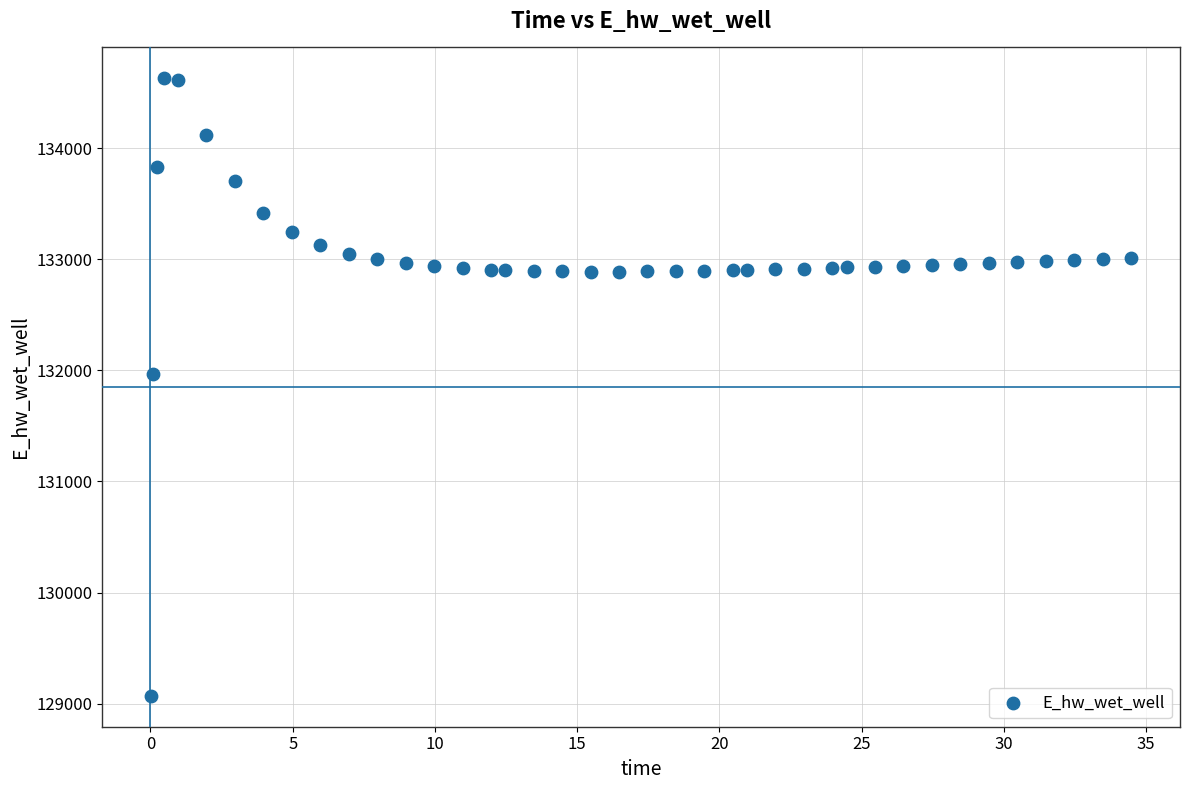

What Y value in the scatter plot is closest to 131849?

131970.0